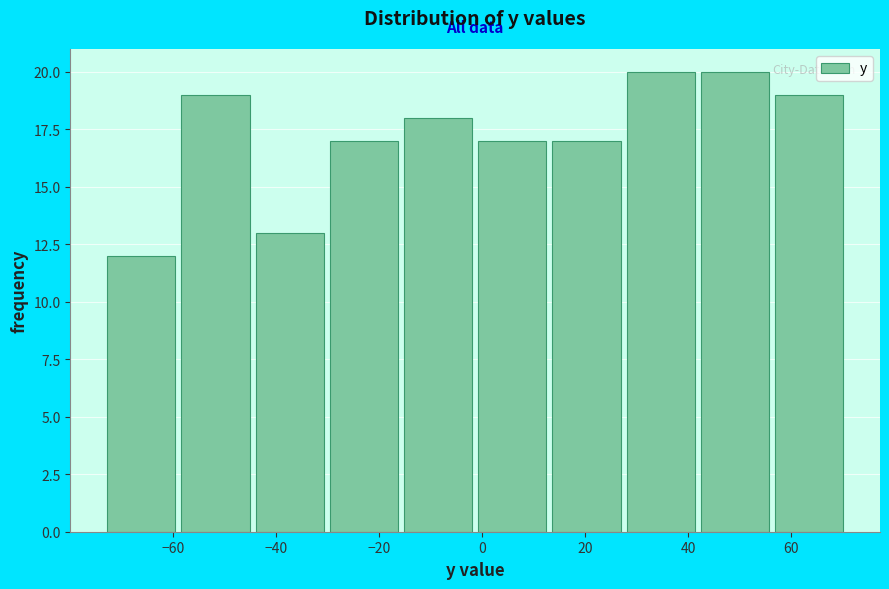

Reading left to right, list every bar in this chart as the range it spans on the x-axis followed by its height. Neither the bar edges nor the heights are printed on the chart, so give them approximately, as read against the axes.

-72.8 to -58.4: 12
-58.4 to -44.0: 19
-44.0 to -29.6: 13
-29.6 to -15.2: 17
-15.2 to -0.8: 18
-0.8 to 13.6: 17
13.6 to 28.0: 17
28.0 to 42.4: 20
42.4 to 56.8: 20
56.8 to 71.2: 19